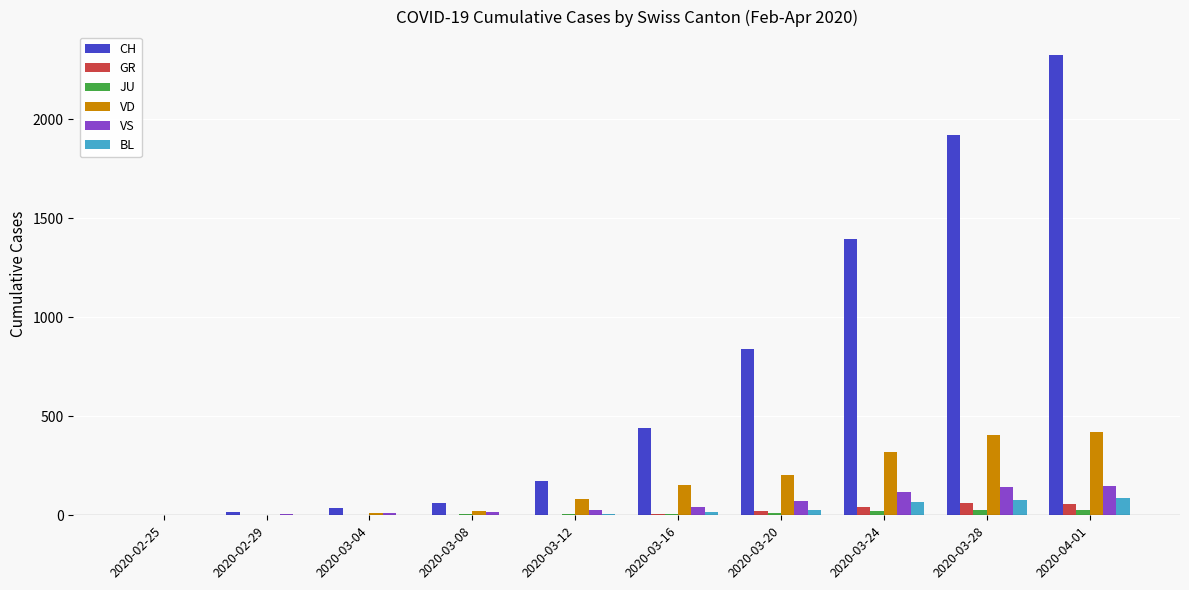

True or false: VD has a value of 204 at 2020-03-20.

True